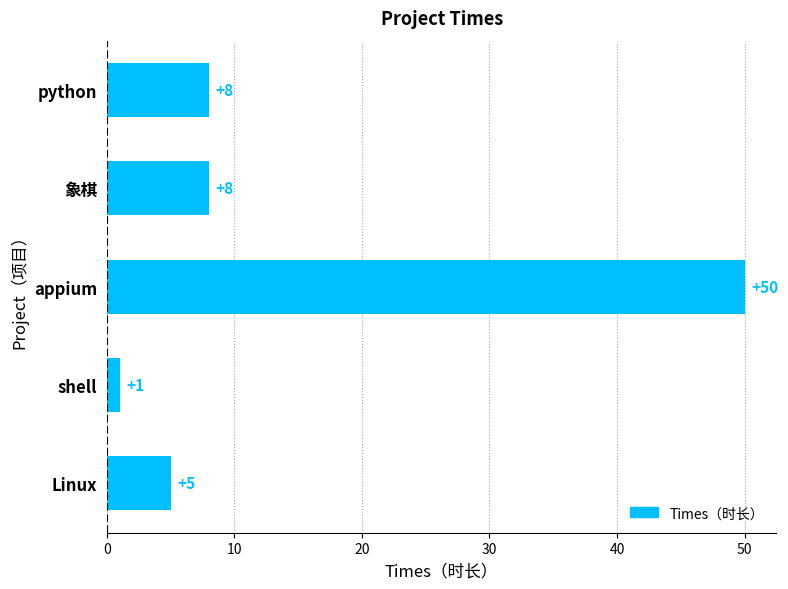

What value does the data have at 象棋?

8